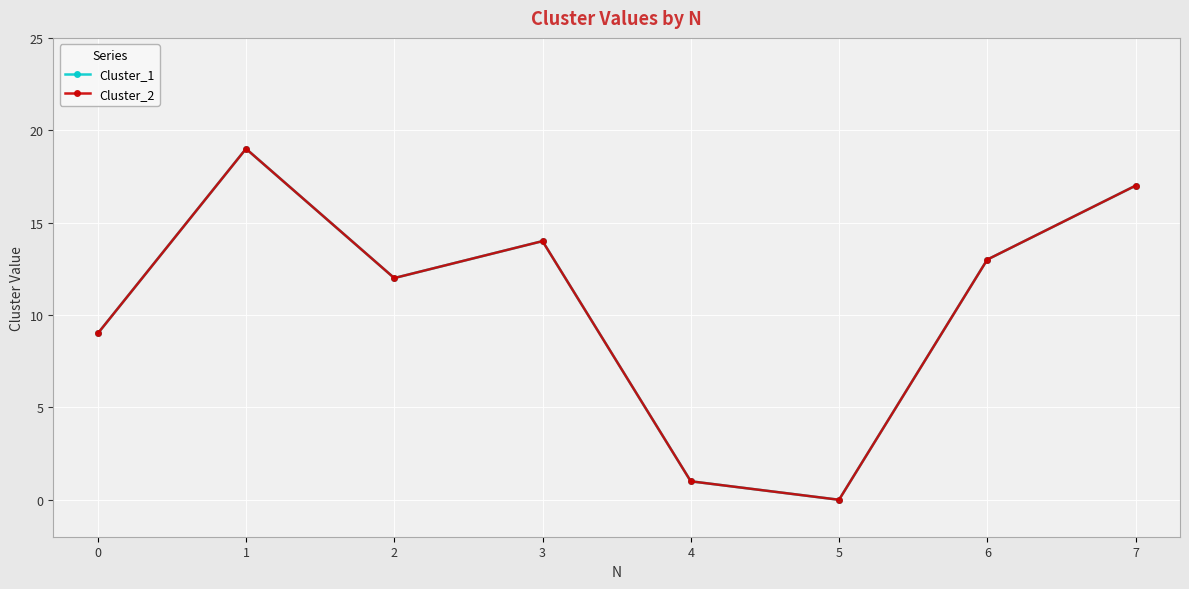

Which label corresponds to the largest value in the chart?

1